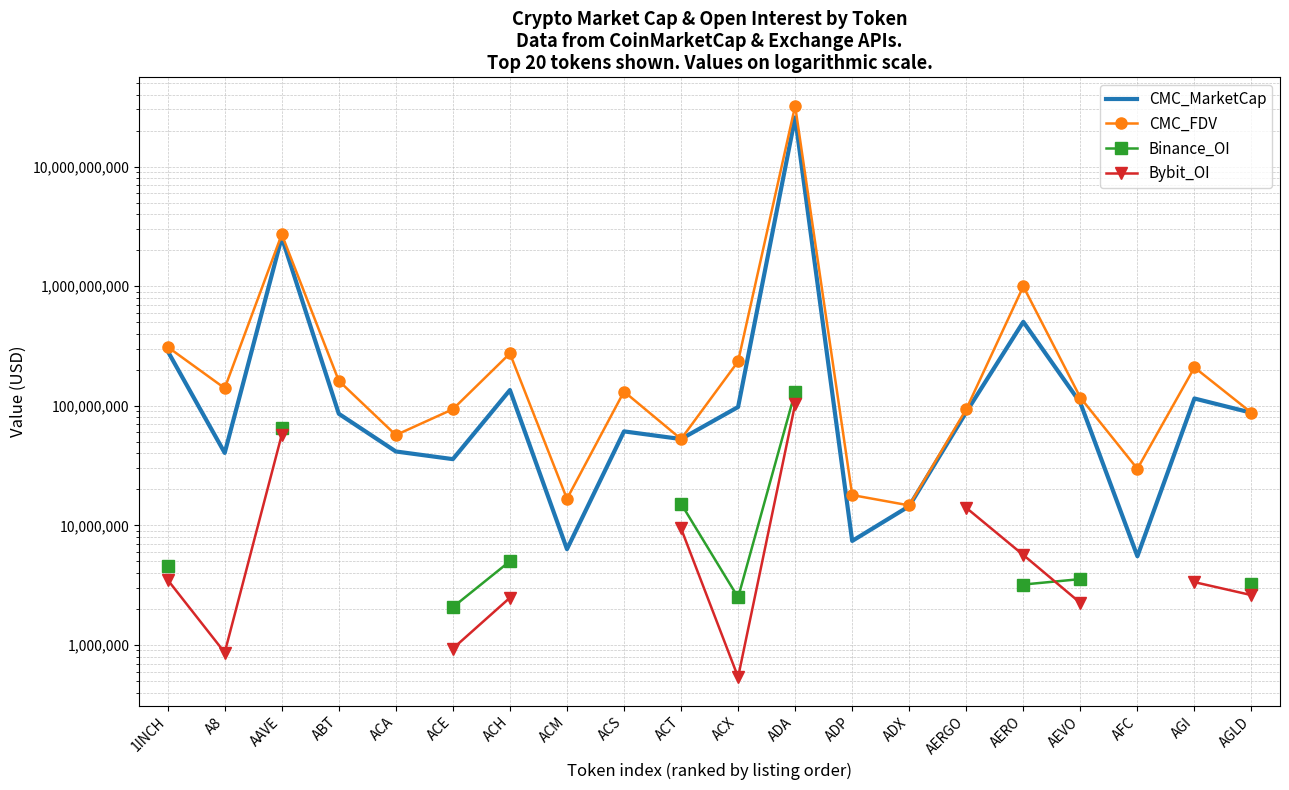

Does the chart have visible grid lines?

Yes